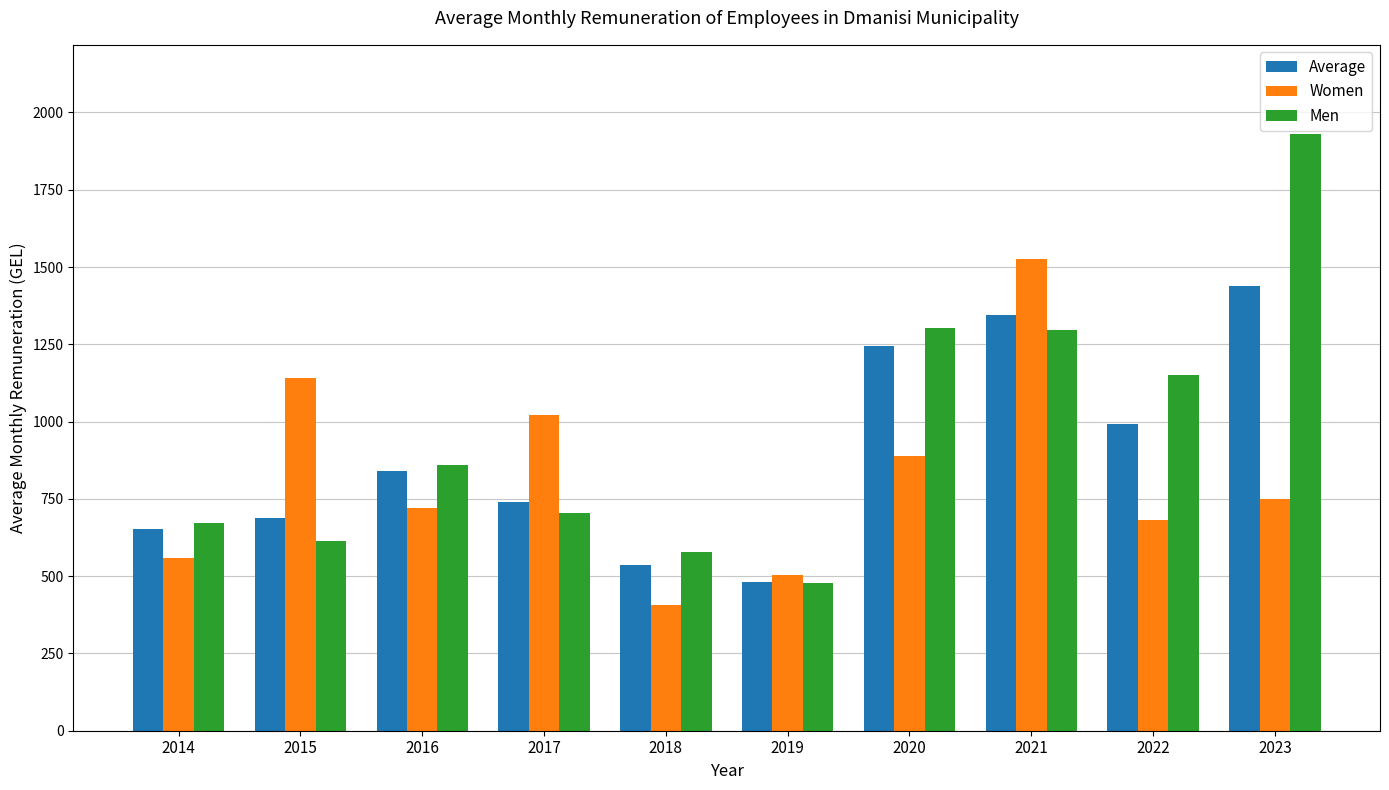

List the series in order of their overall mean, lowest first.

Women, Average, Men